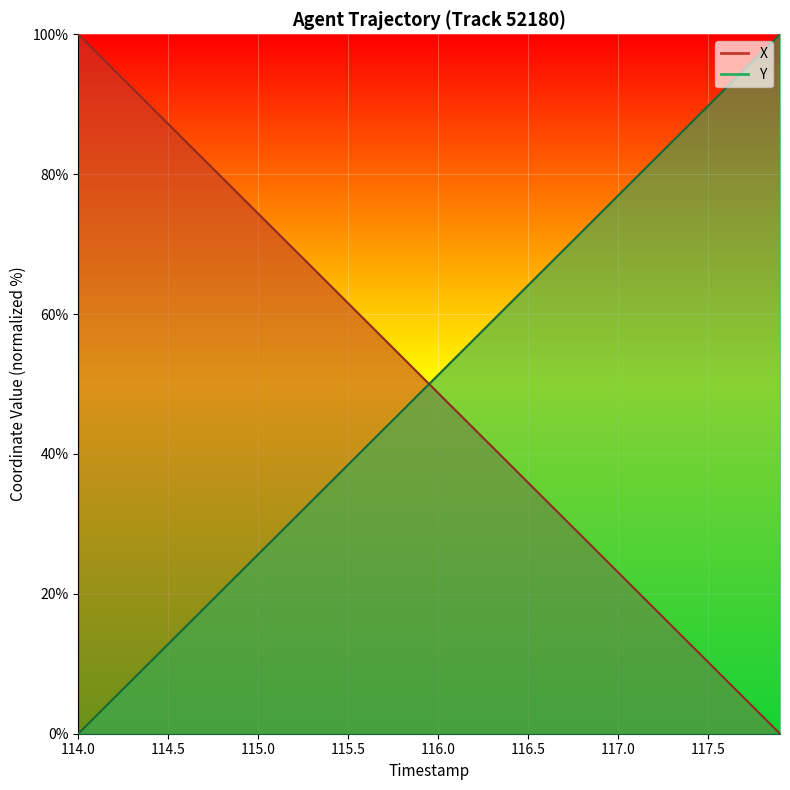

List the series in order of their peak value, lowest first.

X, Y